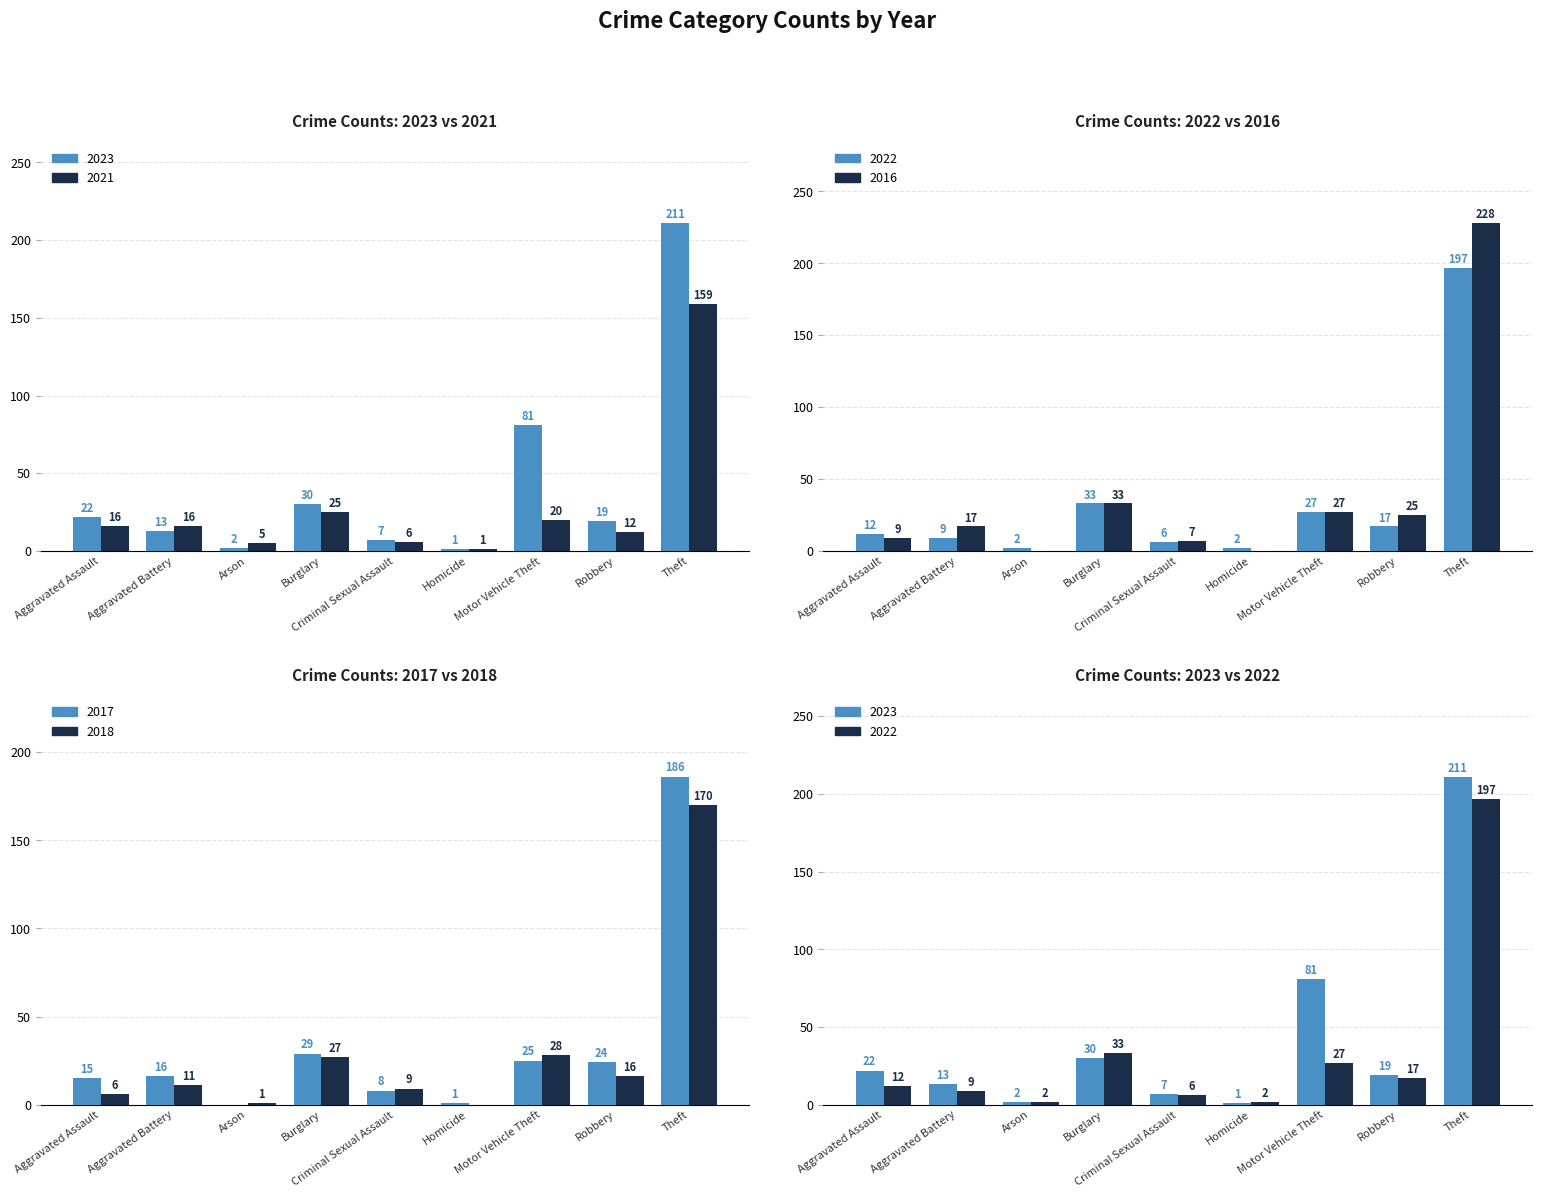

What position from the left is Criminal Sexual Assault?

5